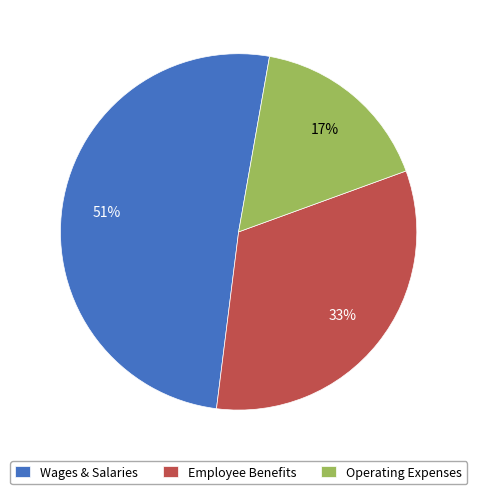

What is the smallest slice in the pie chart?

Operating Expenses